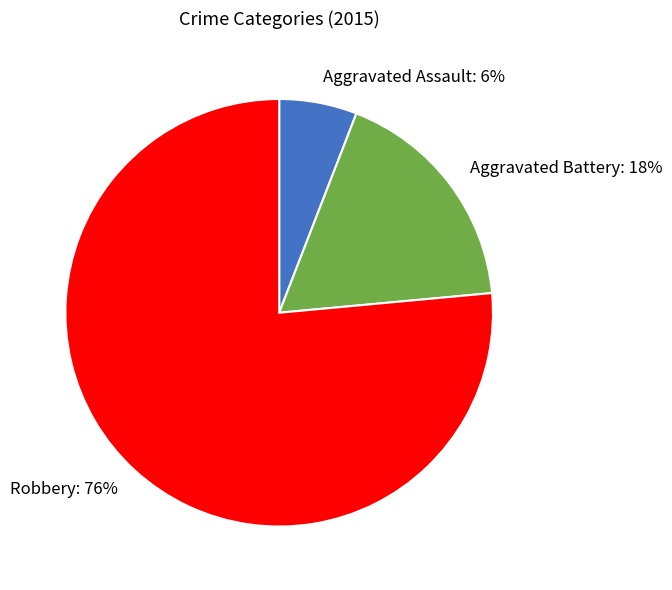

How many slices are in this pie chart?

3